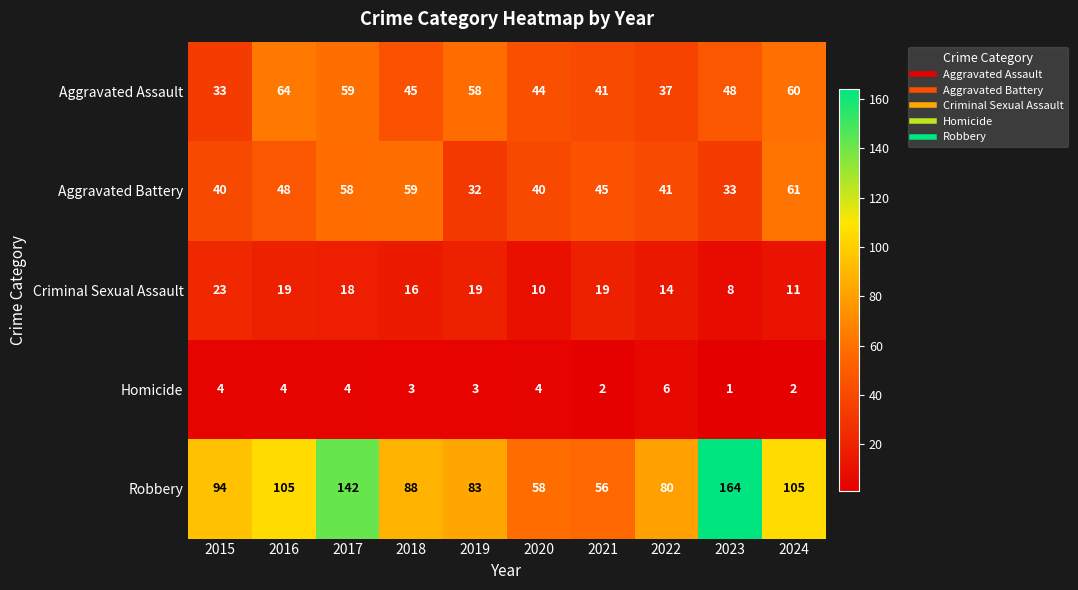

Which series changed the most between 2017 and 2024?

Robbery